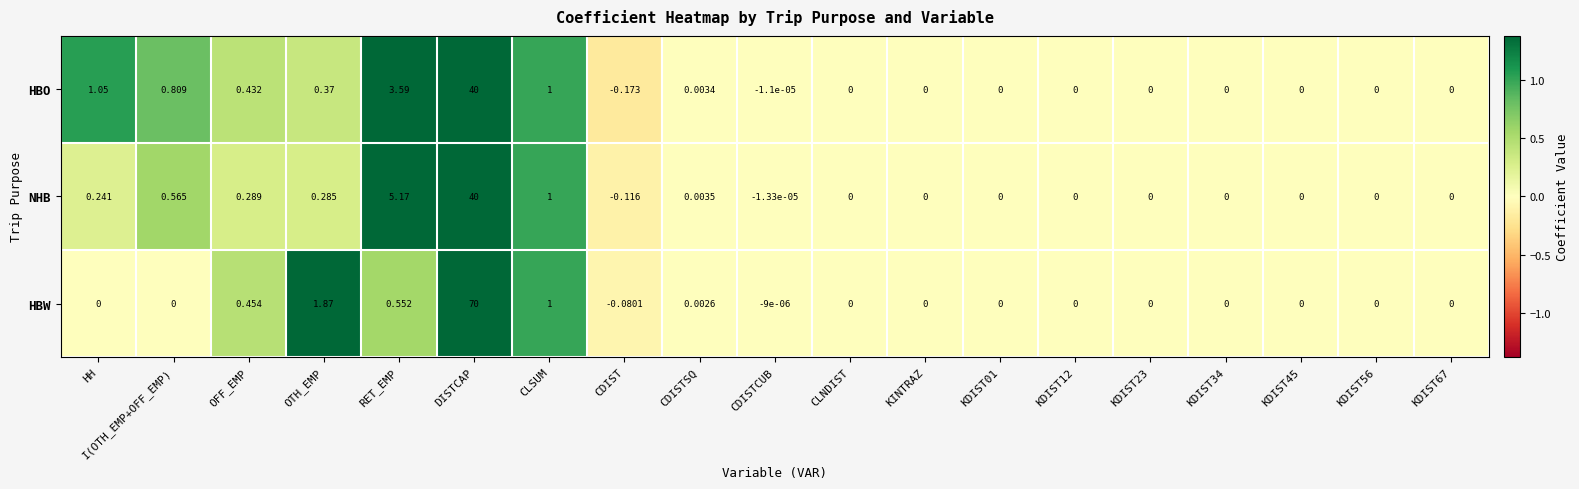

Which series has the widest spread of values?

HBW